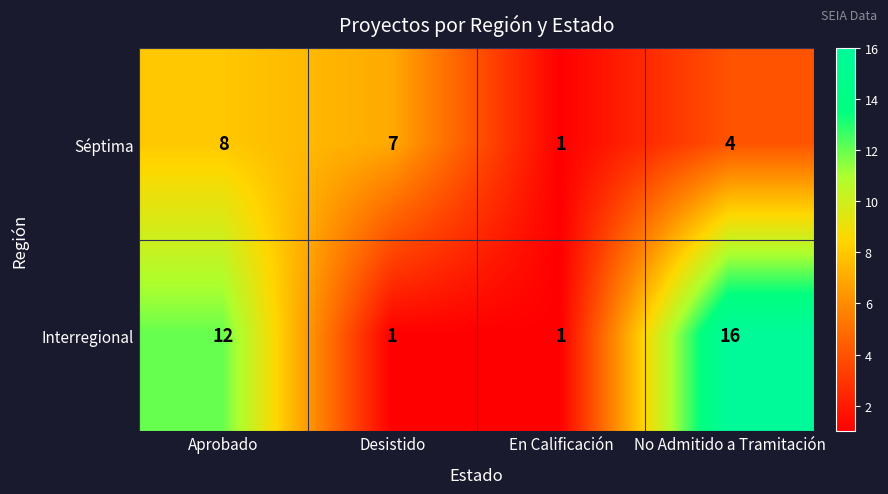

Is it true that Séptima equals 10 at Desistido?

False